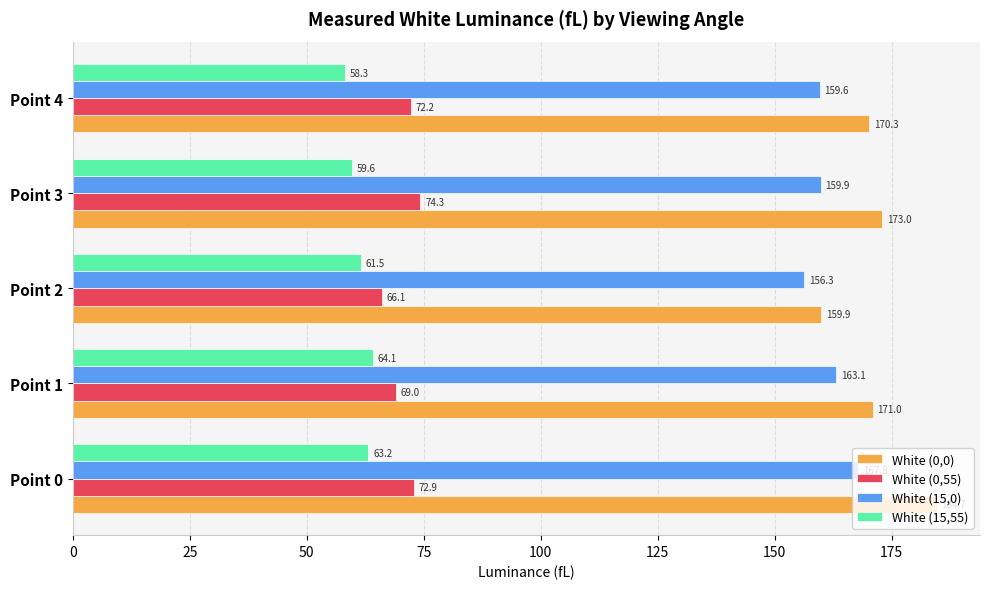

Which series changed the most between Point 2 and Point 4?

White (0,0)